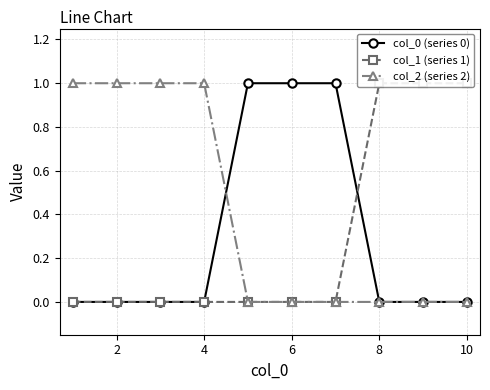

The value of col_0 (series 0) at 8 is 1. True or false?

False